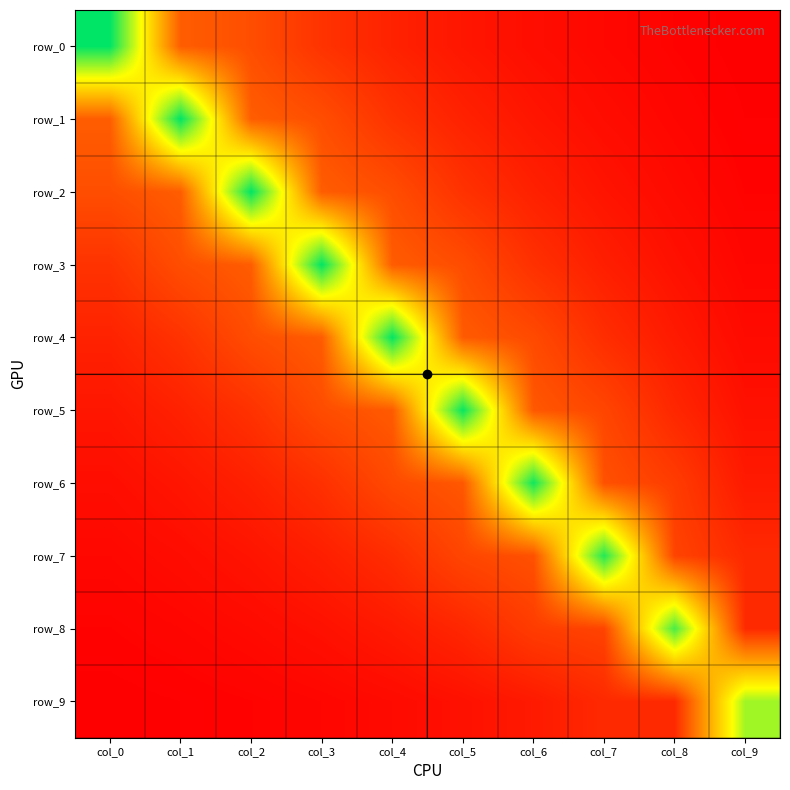

Is the value of row_5 at col_7 greater than the value of row_0 at col_7?

Yes